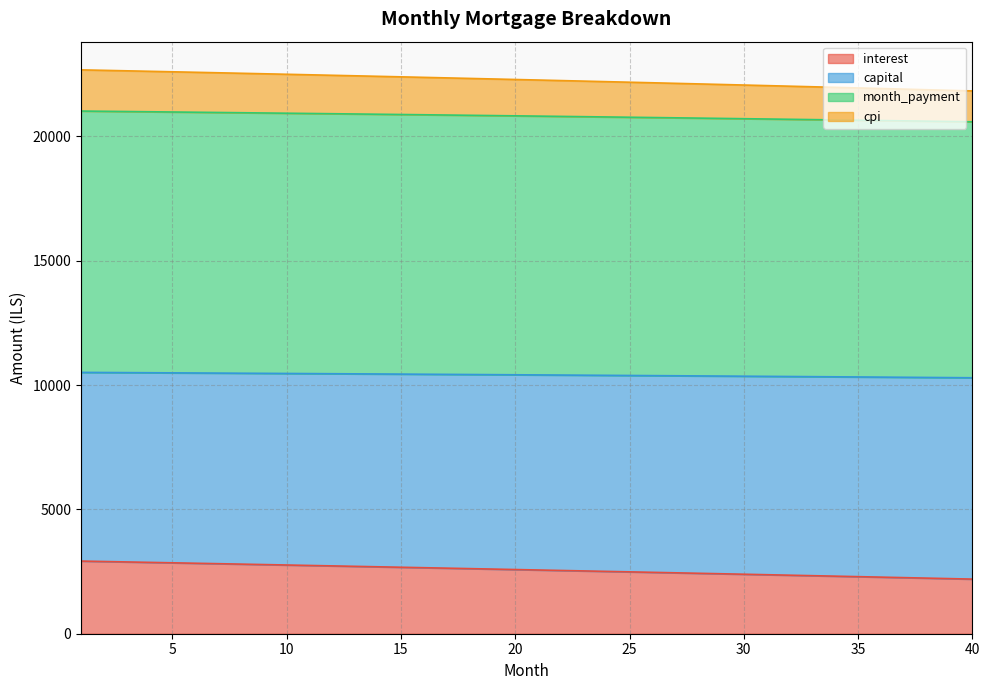

What is the total value across all series at 25?

22179.7